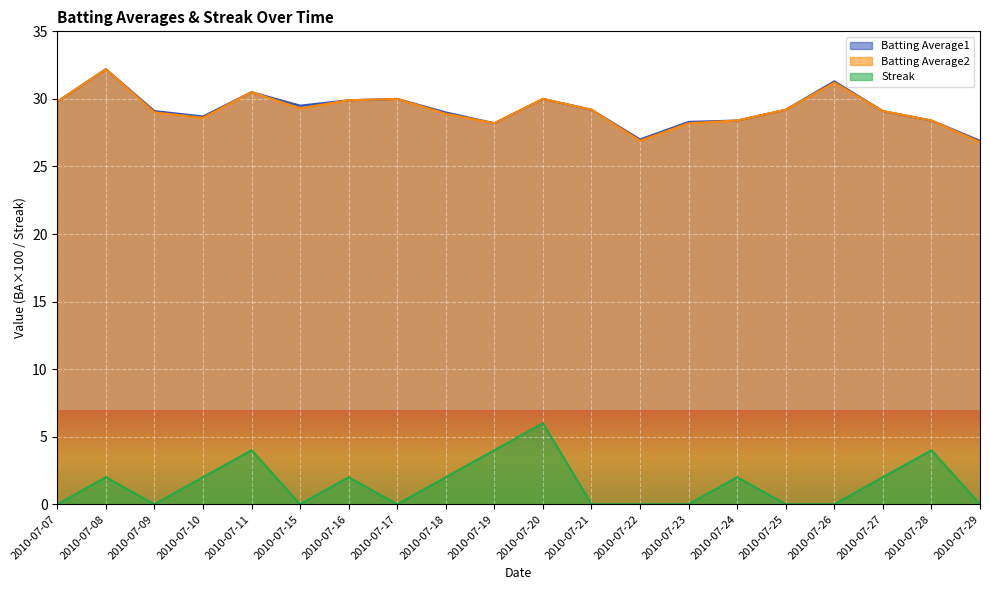

Which category has the highest value in the Batting Average2 series?

2010-07-08